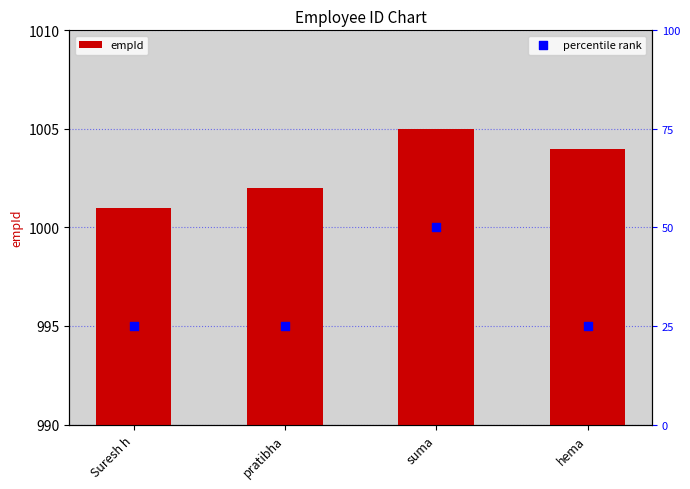

Which series has the widest spread of Y values?

percentile rank